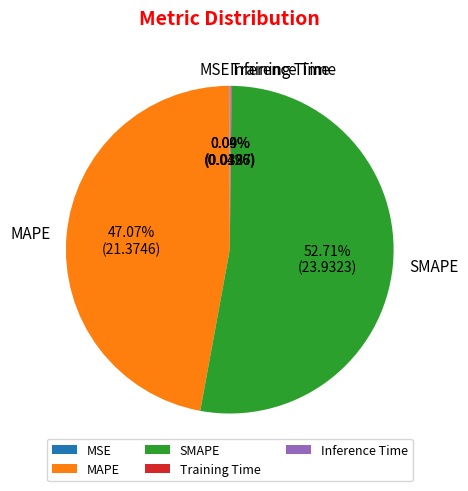

Which category has the biggest portion of the pie?

SMAPE